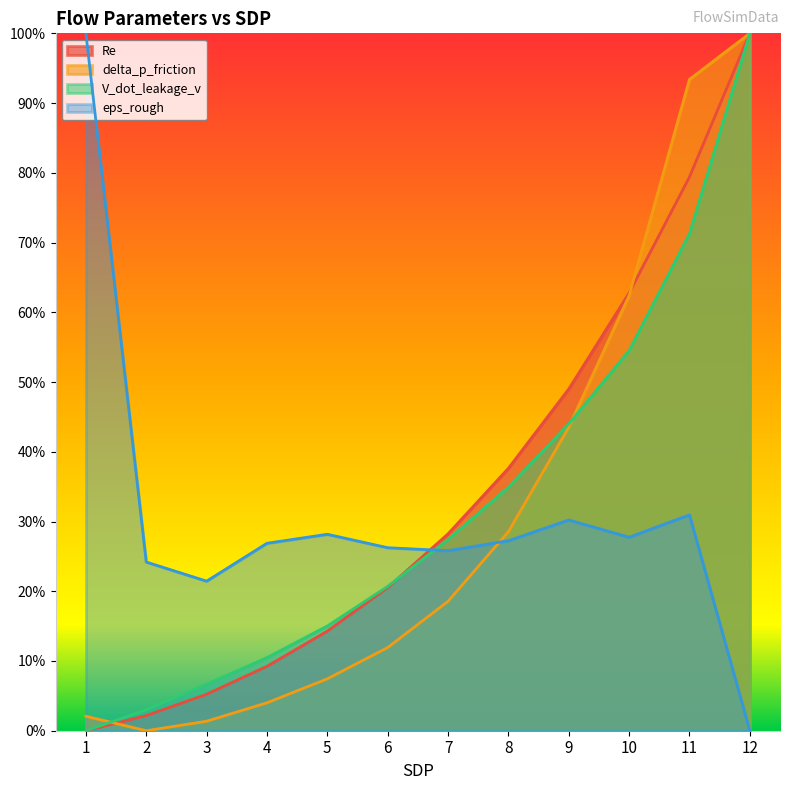

Reading left to right, transcribe all the data shown in this chart.

Re: 0.0	0.0	0.1	0.1	0.1	0.2	0.3	0.4	0.5	0.6	0.8	1.0
delta_p_friction: 0.0	0.0	0.0	0.0	0.1	0.1	0.2	0.3	0.4	0.6	0.9	1.0
V_dot_leakage_v: 0.0	0.0	0.1	0.1	0.2	0.2	0.3	0.3	0.4	0.5	0.7	1.0
eps_rough: 1.0	0.2	0.2	0.3	0.3	0.3	0.3	0.3	0.3	0.3	0.3	0.0